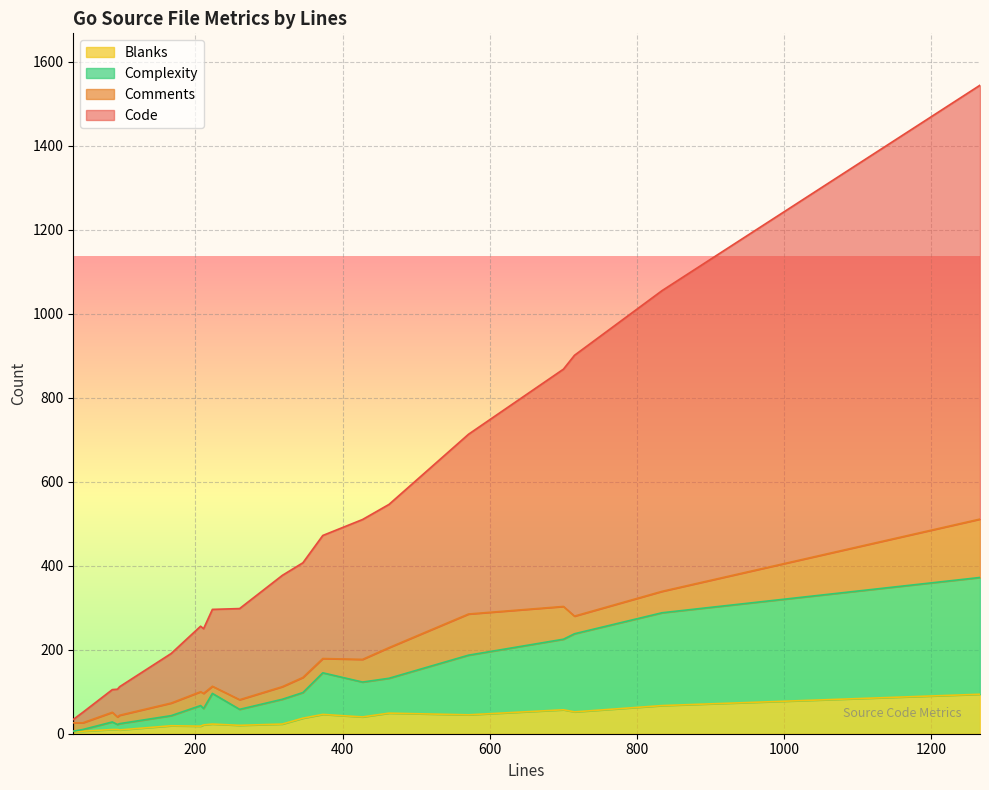

True or false: Code and Blanks cross at least once.

False